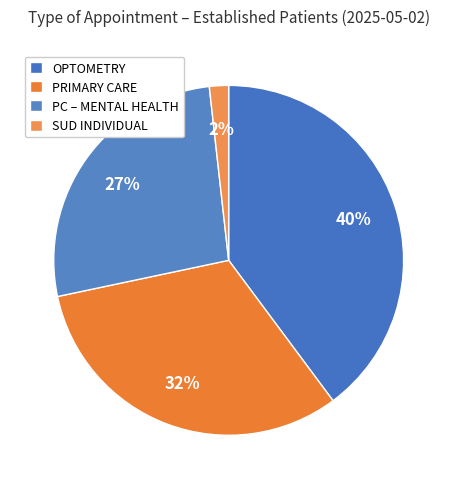

Count the number of slices in the pie.

4